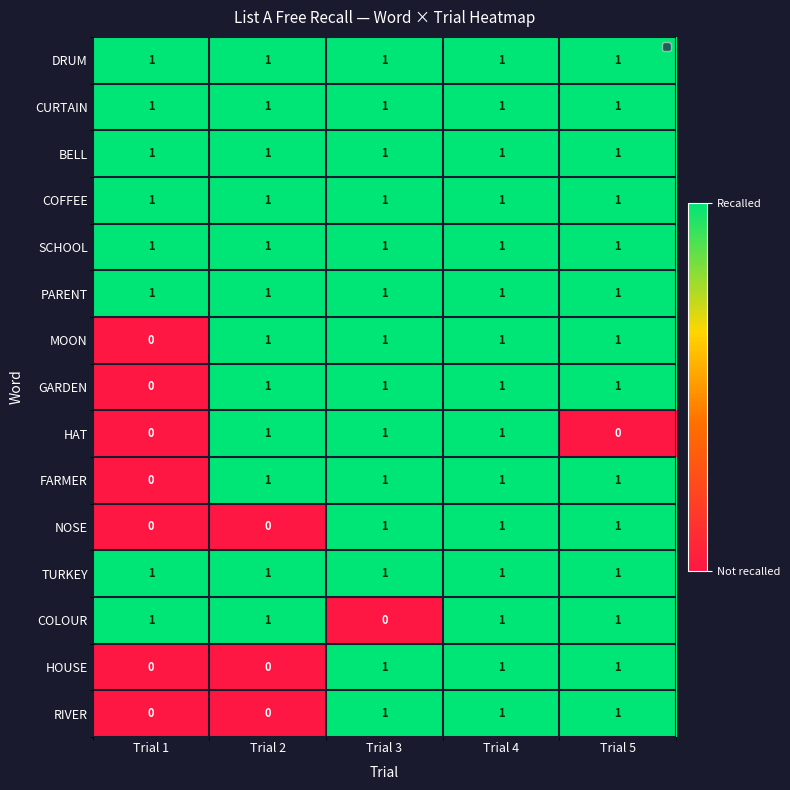

What is the sum of the SCHOOL values at Trial 5 and Trial 3?

2